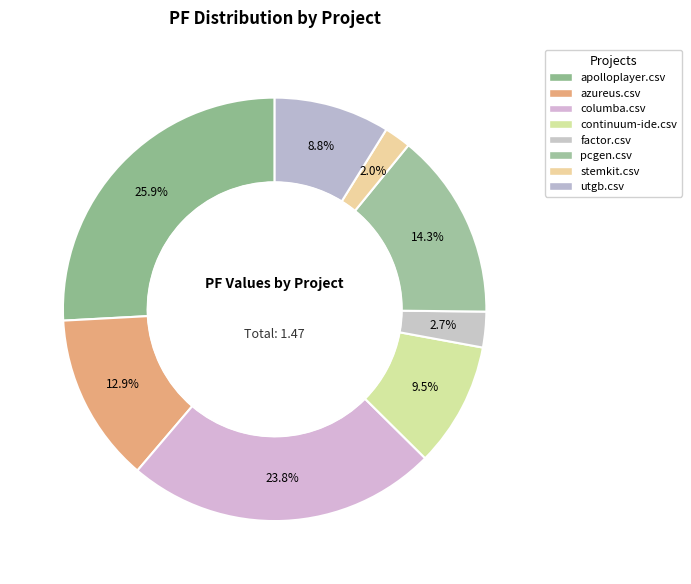

What percentage is the factor.csv slice, to the nearest percent?

3%